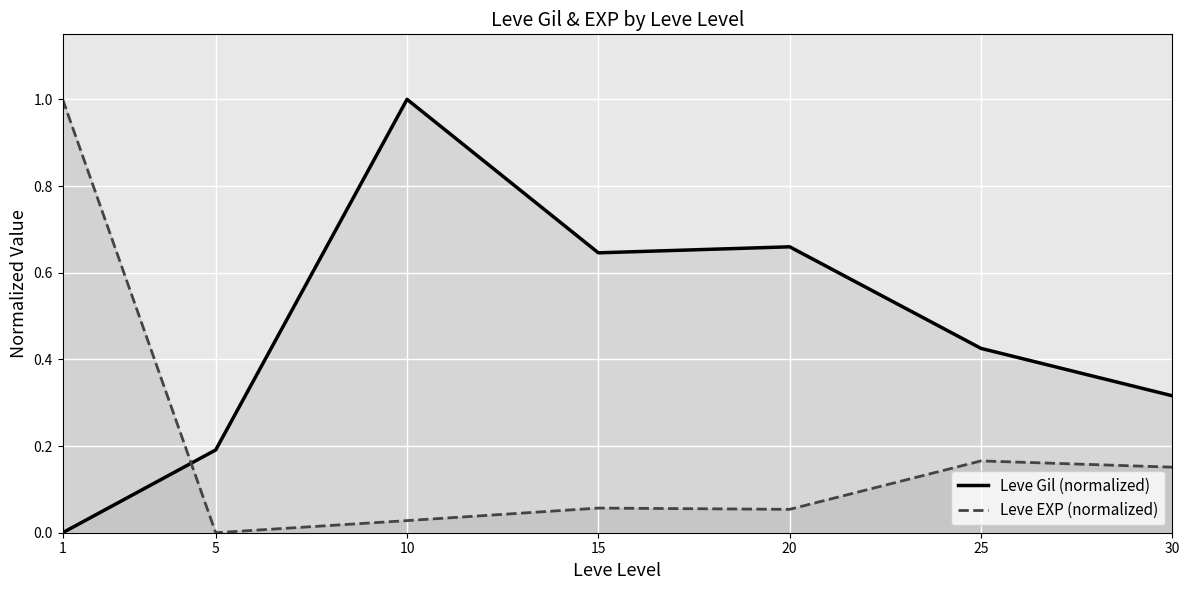

What is the difference between the maximum and minimum values in the Leve Gil (normalized) series?

1.0